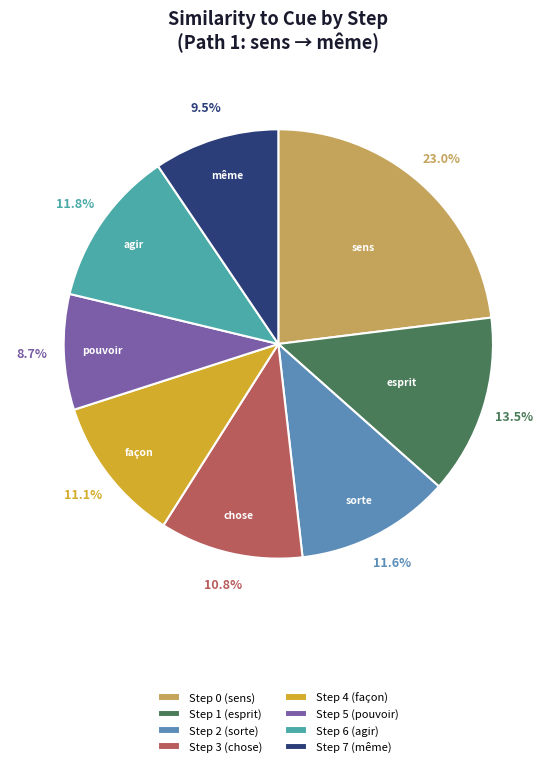

Is there a majority slice in this chart?

No